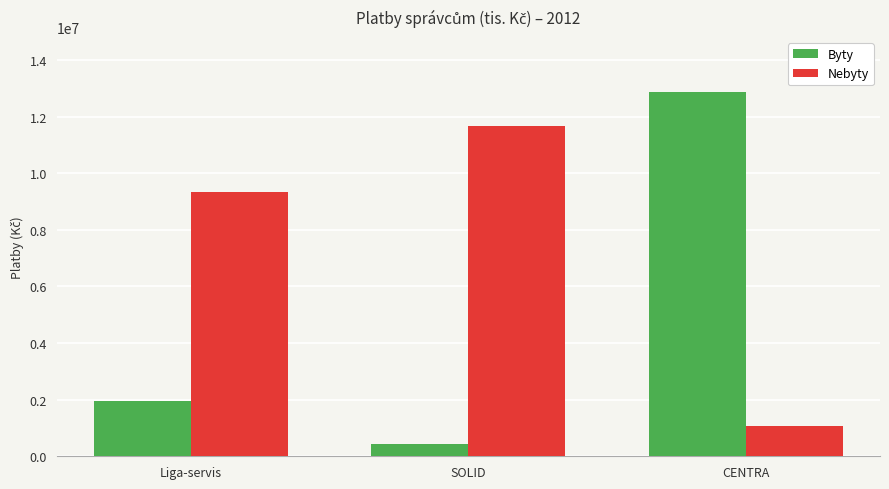

What is the sum of all Nebyty values?

22046000